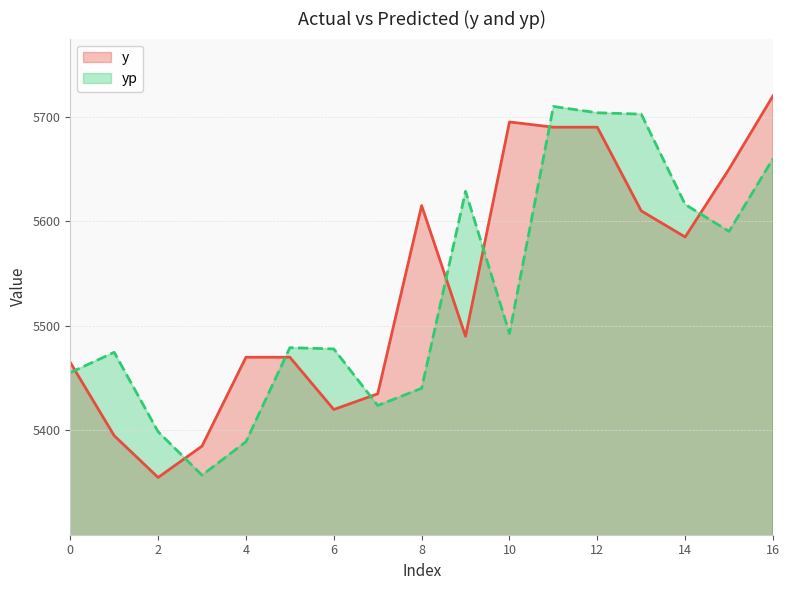

List the series in order of their overall mean, lowest first.

yp, y